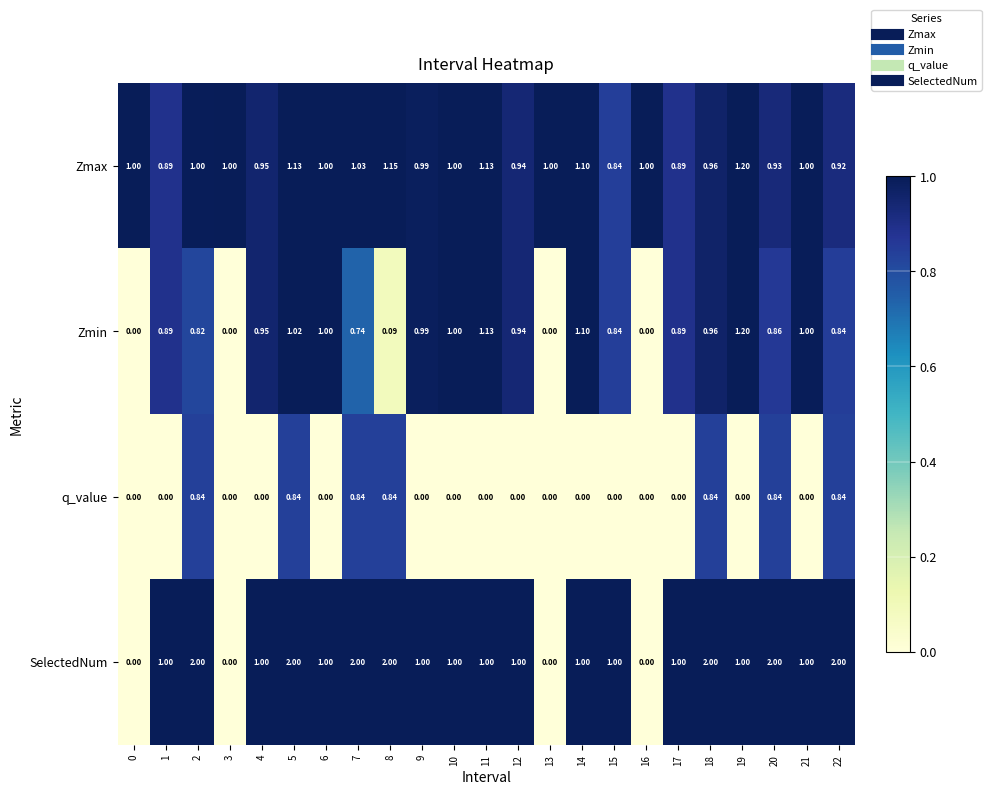

Which series has the largest total across all categories?

SelectedNum